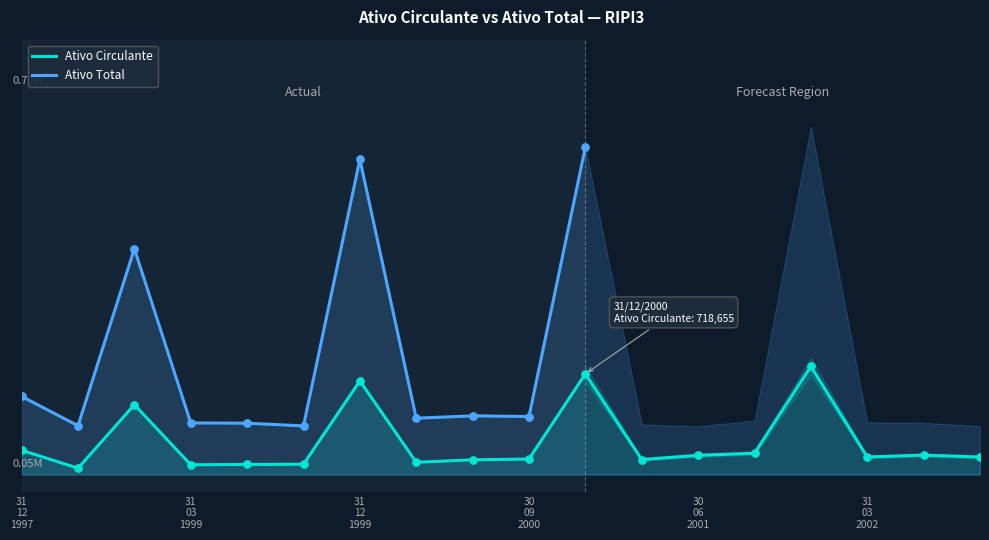

At how many categories does at least one series exceed 0?

18